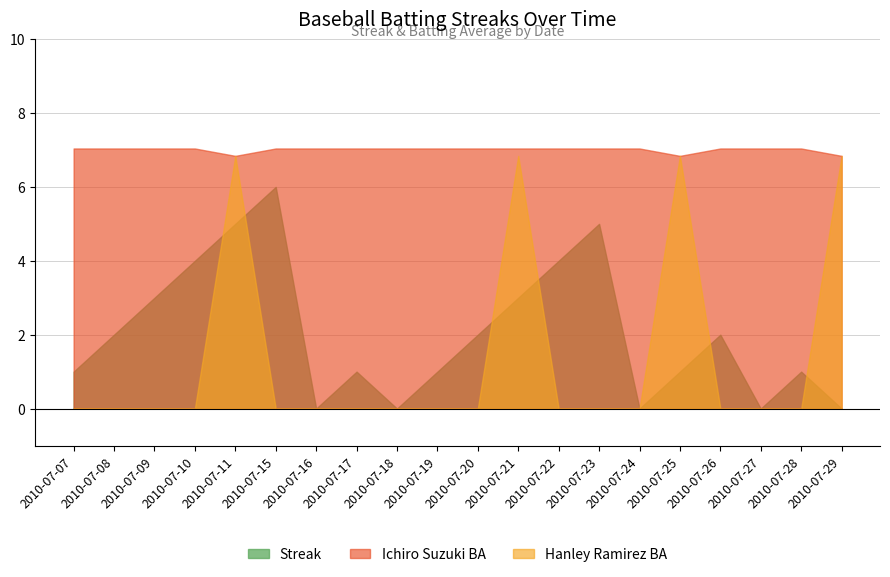

What are all the series names shown in the legend?

Streak, Ichiro Suzuki BA, Hanley Ramirez BA